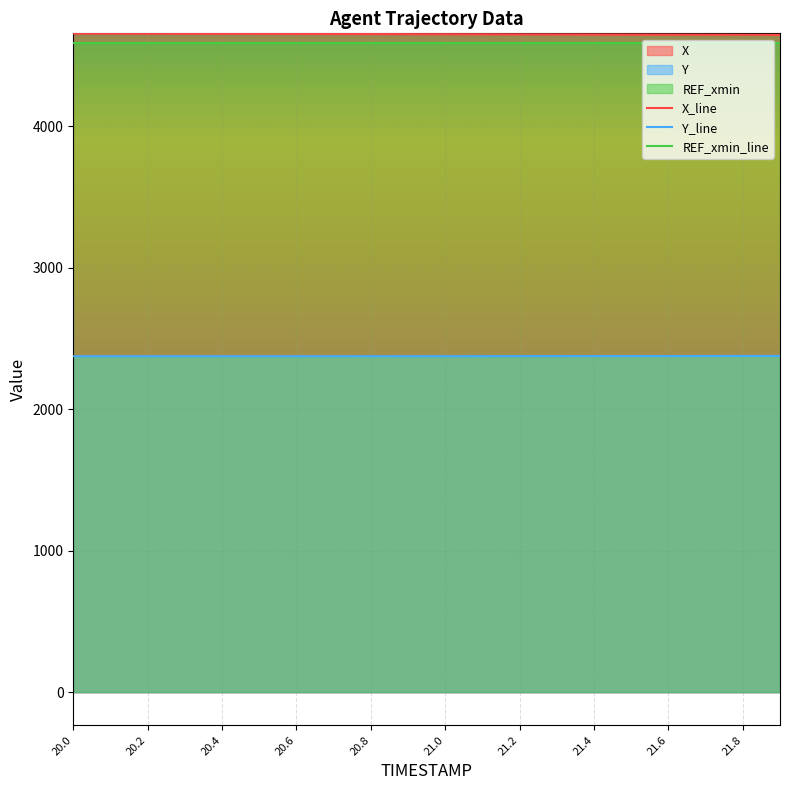

What is the total value across all series at 21.8?

11611.7